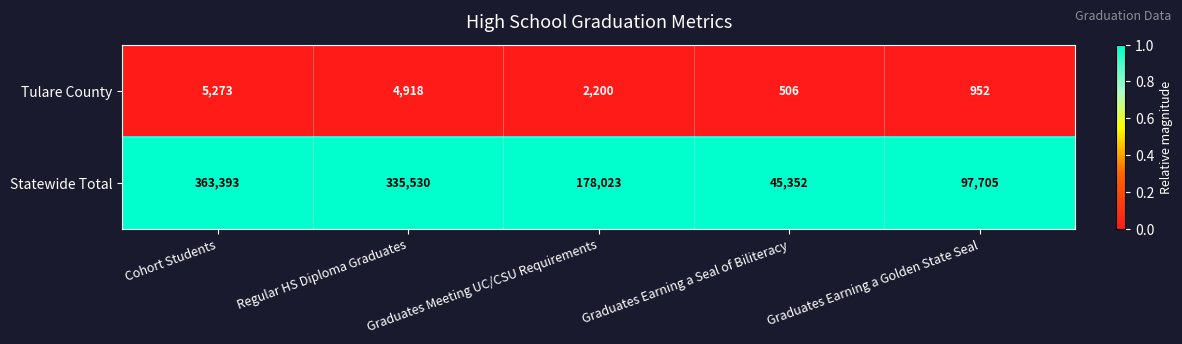

What is the difference between the Tulare County values at Regular HS Diploma Graduates and Graduates Earning a Golden State Seal?

3966